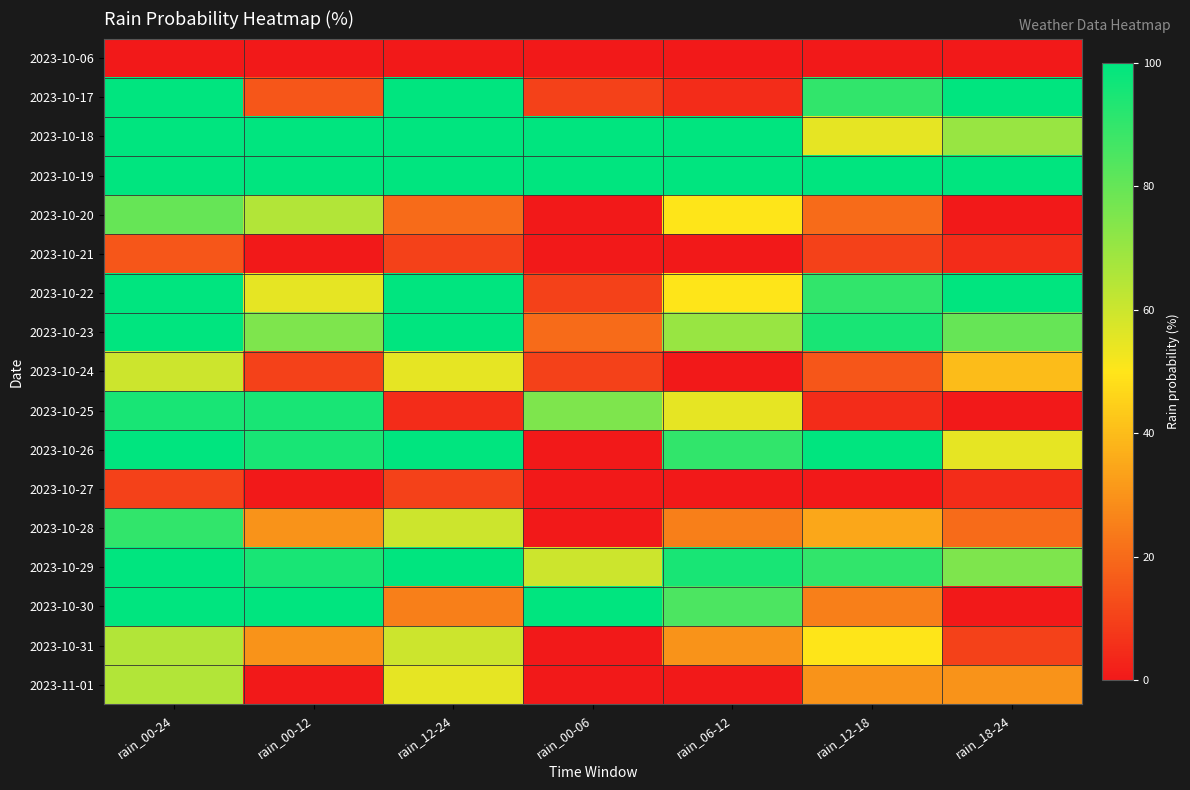

Which category has the lowest value across all series?

rain_00-24